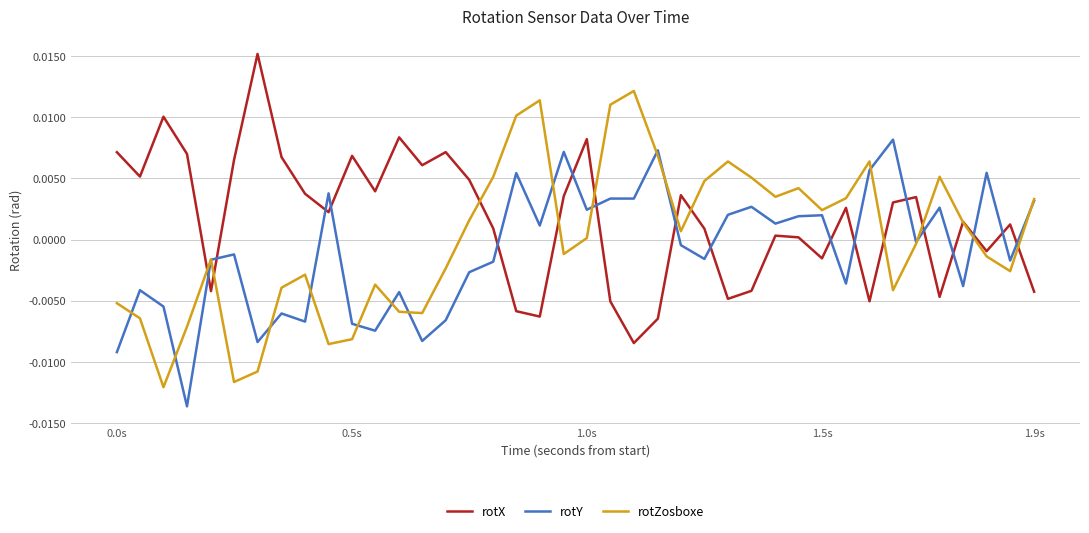

Rank the series by their maximum value, from lowest to highest.

rotY, rotZosboxe, rotX